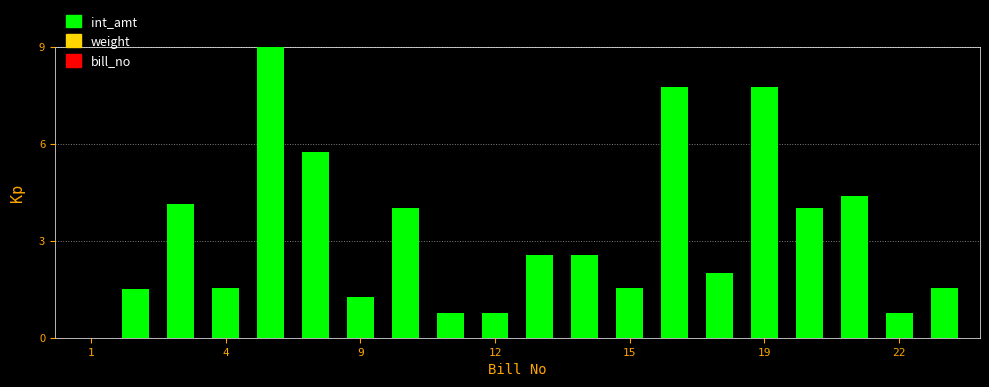

What is the sum of all values?

63.7